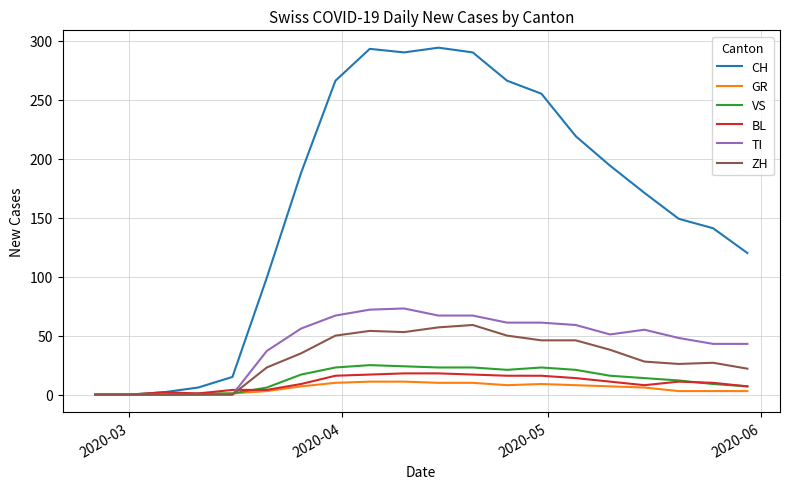

Rank the series by their maximum value, from highest to lowest.

CH, TI, ZH, VS, BL, GR